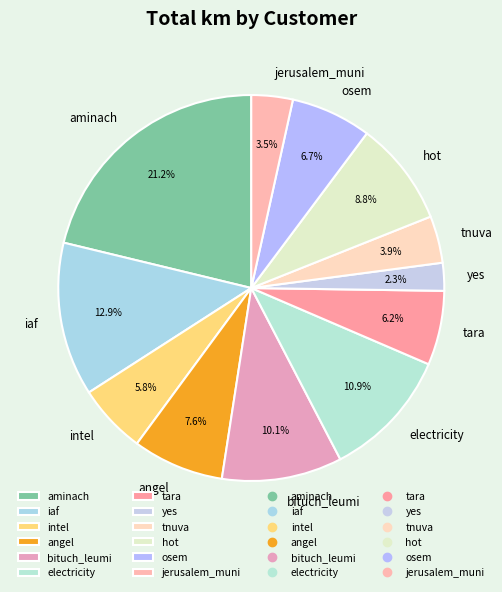

Do electricity and angel together represent more than half of the pie?

No